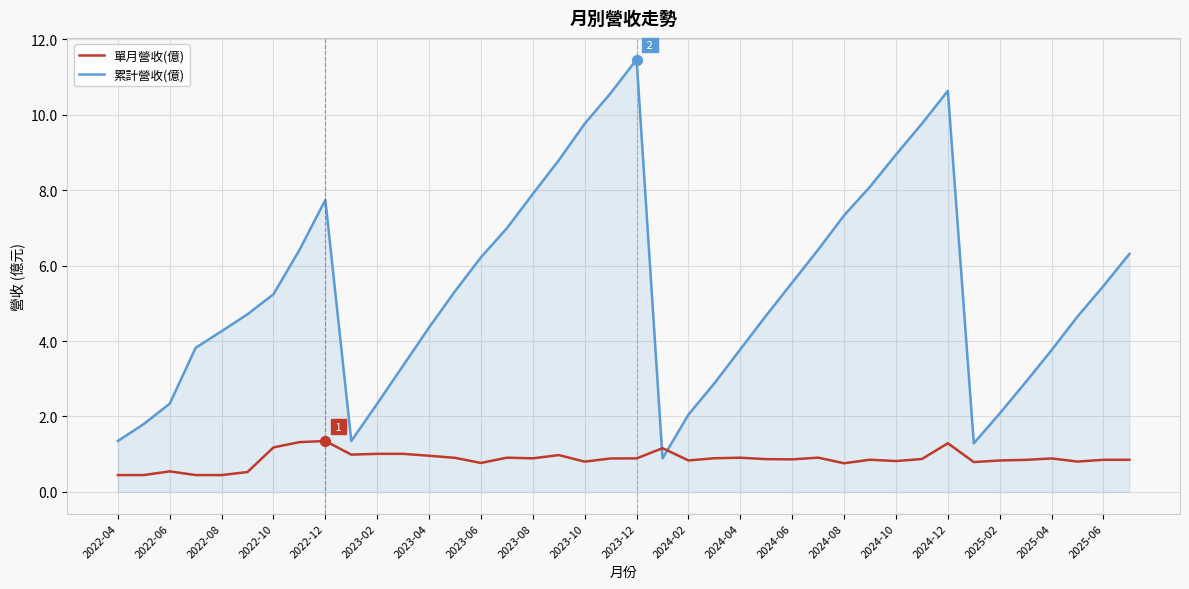

Which series has the largest total across all categories?

累計營收(億)